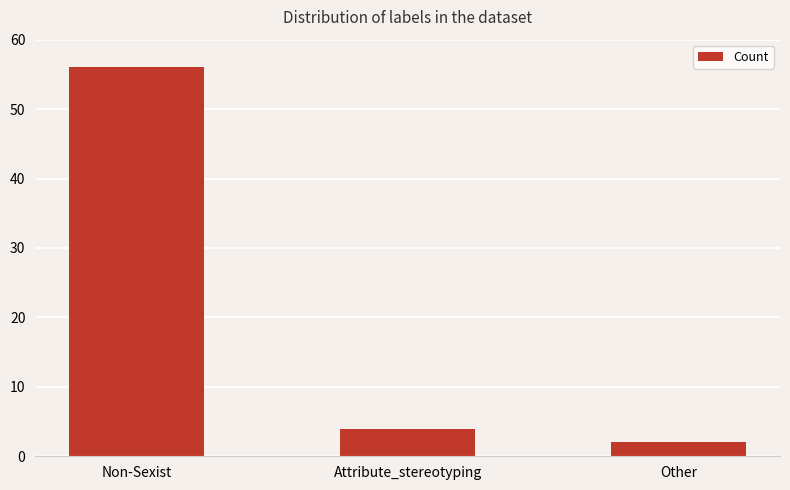

What is the label of the 3rd bar from the right?

Non-Sexist